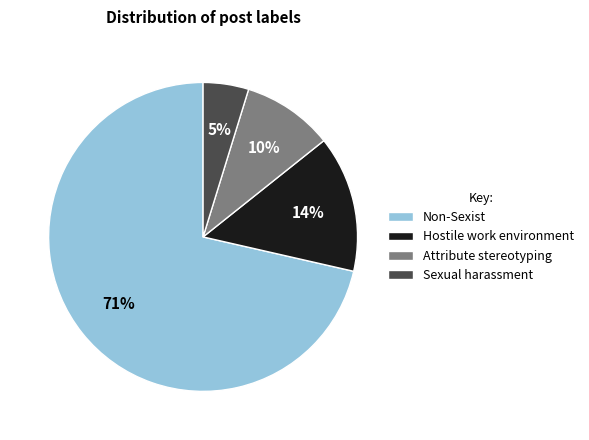

Do Attribute stereotyping and Non-Sexist together represent more than half of the pie?

Yes